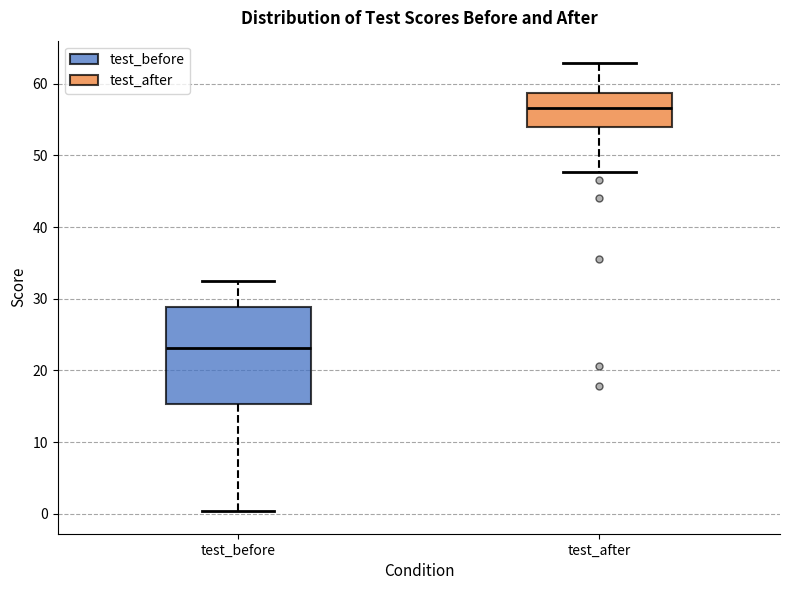

Comparing the boxes themselves (not the whiskers), which one is the tallest?

test_before